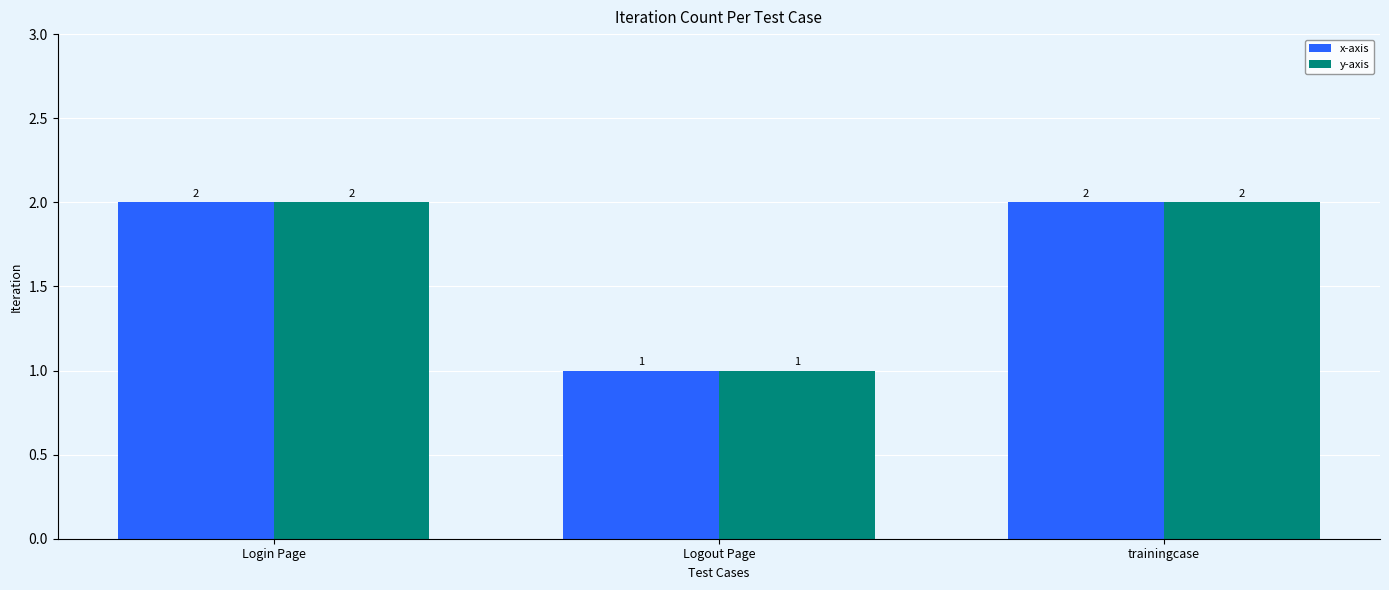

At which label does y-axis reach its minimum?

Logout Page